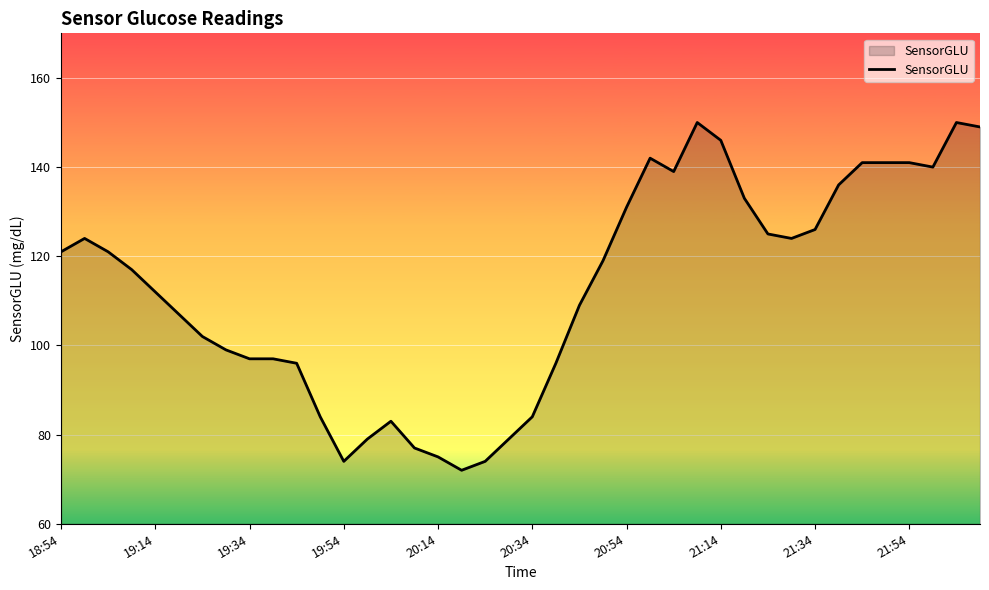

What is the minimum value shown in the chart?

72